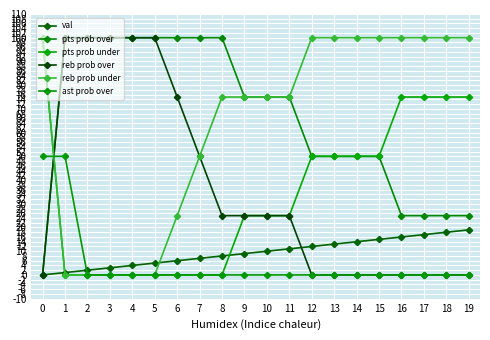

What is the difference between the second highest and minimum values in the reb prob under series?

100